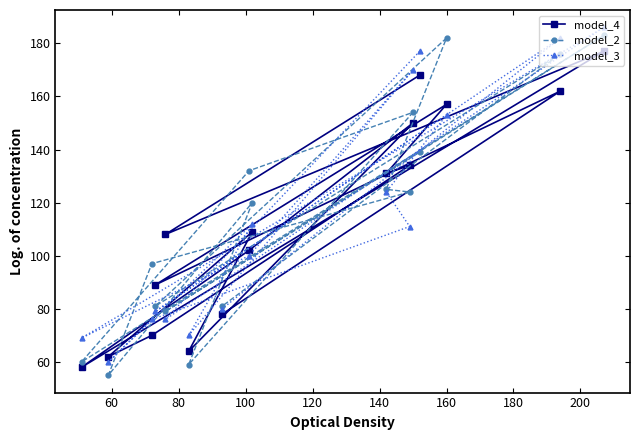

What is the maximum value shown in the chart?

186